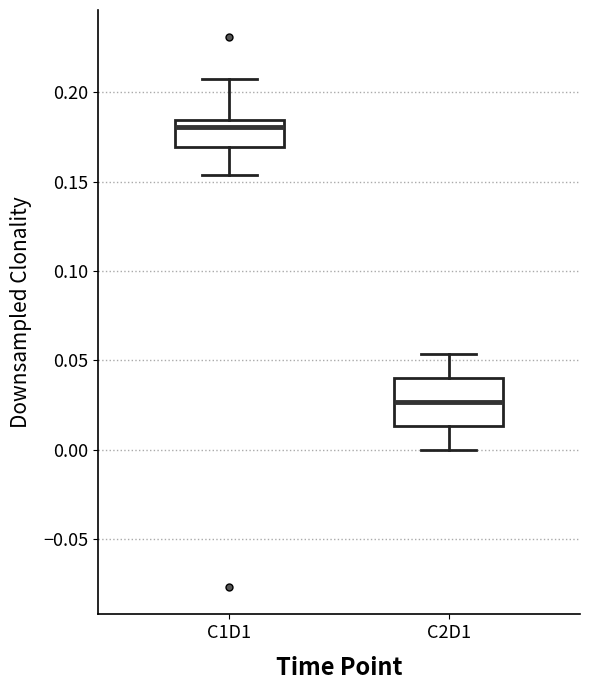

Which box has the lowest median line?

C2D1